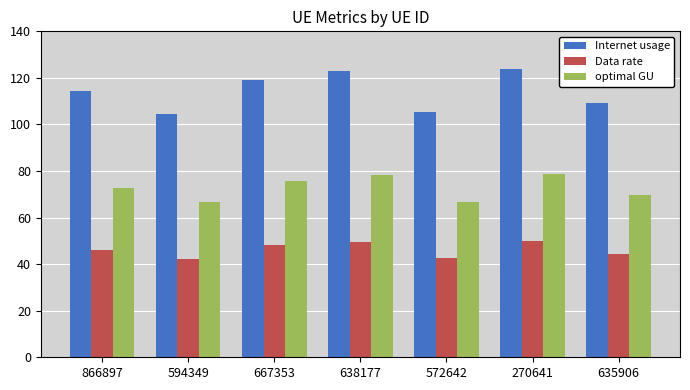

What is the total value across all series at 638177?

250.7